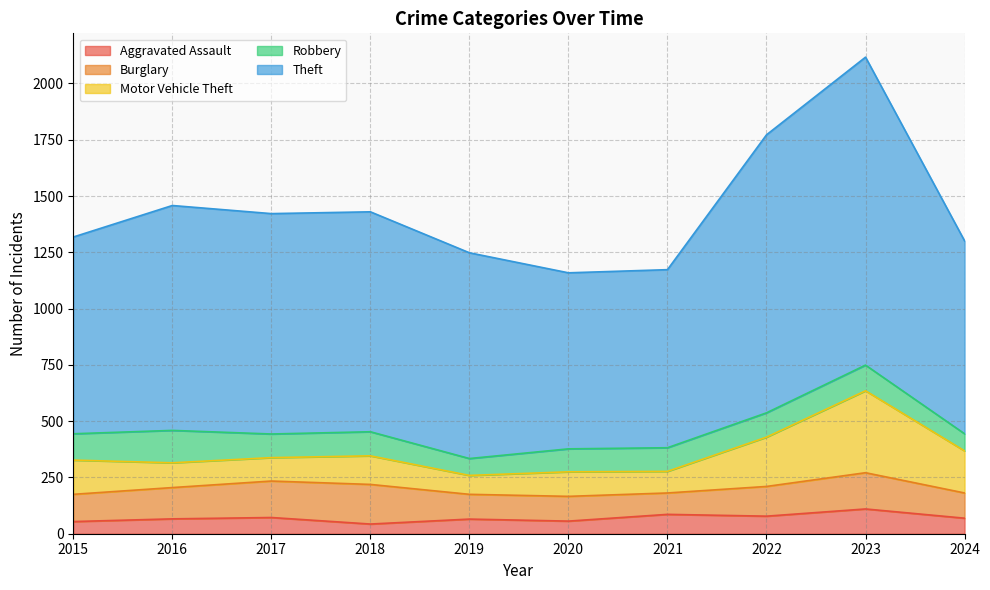

The Robbery series shows 241 at 2016. True or false?

False